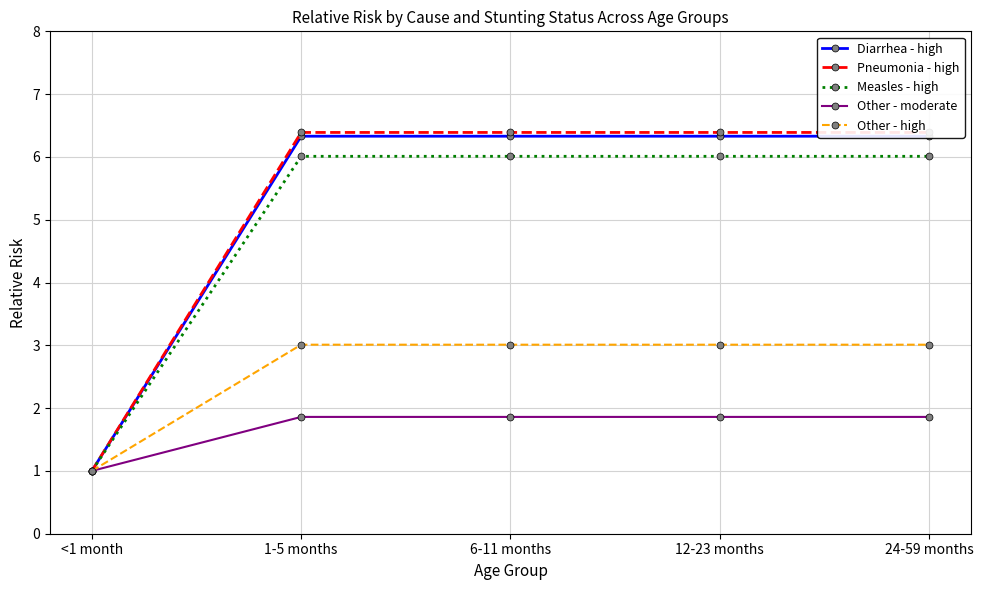

At how many categories does at least one series exceed 2?

4